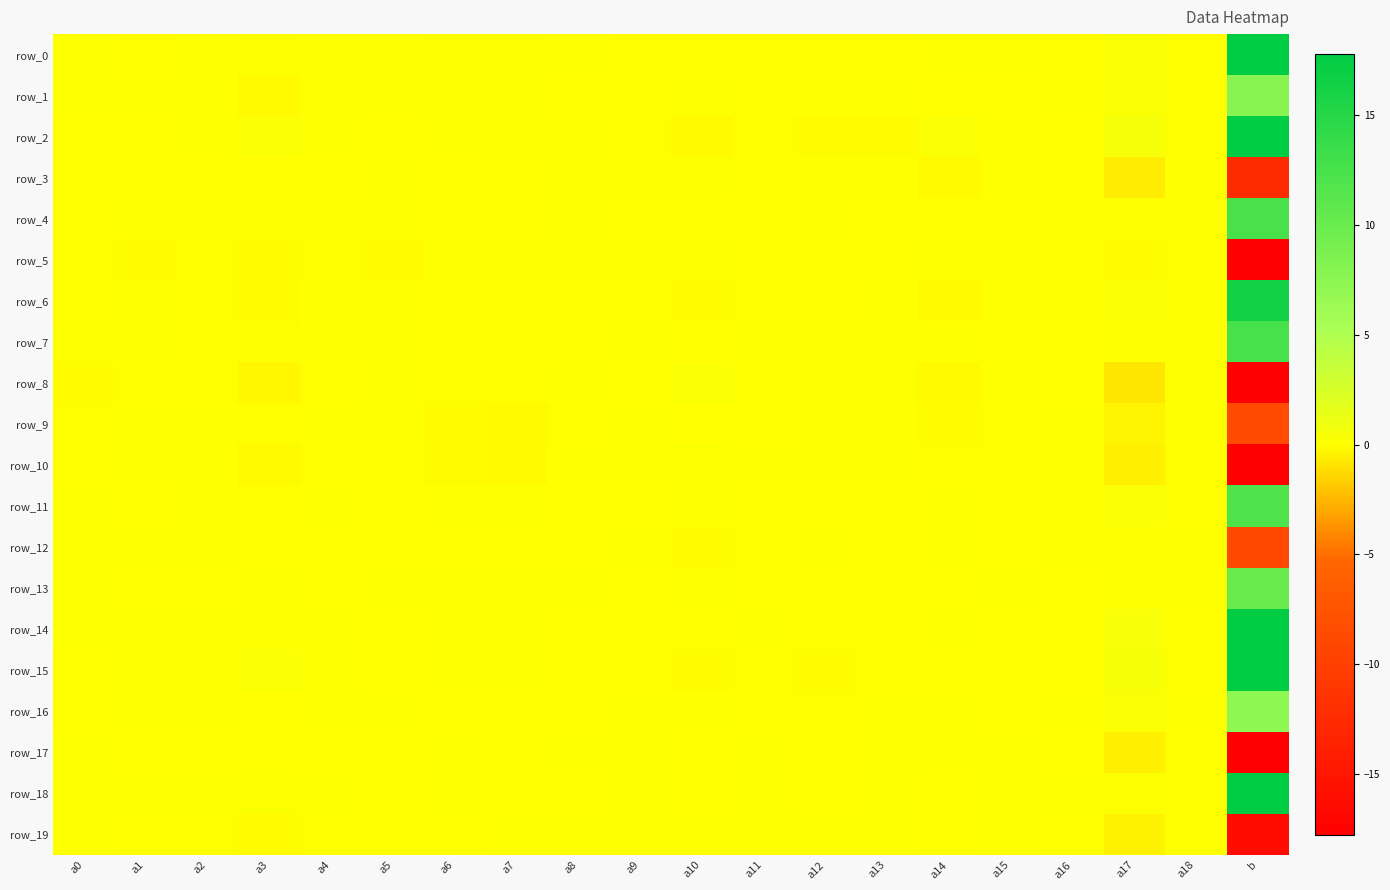

Reading right to left, extract all data points from this chart.

row_0: 17.8	-0.0	0.3	-0.0	0.1	0.1	-0.1	-0.0	-0.0	-0.0	-0.0	0.0	0.1	0.1	0.0	0.0	0.1	0.0	-0.0	0.0
row_1: 7.8	-0.0	0.3	0.0	-0.0	-0.1	0.0	0.0	-0.0	0.0	-0.0	-0.0	0.0	0.0	0.0	0.0	-0.1	0.0	0.0	0.0
row_2: 18.1	-0.0	0.6	-0.0	0.0	0.2	-0.1	-0.1	-0.0	-0.2	-0.0	0.0	0.2	0.1	-0.0	0.0	0.2	0.0	-0.0	-0.0
row_3: -12.4	0.0	-0.6	-0.0	0.0	-0.1	0.1	0.1	-0.0	0.1	0.0	0.0	-0.0	-0.0	0.0	-0.0	-0.0	-0.0	-0.0	-0.0
row_4: 12.4	0.0	0.1	0.0	-0.0	-0.0	-0.0	0.0	-0.0	-0.0	-0.0	0.0	-0.0	-0.0	0.0	0.0	0.1	0.0	0.0	-0.0
row_5: -19.1	-0.0	-0.1	-0.0	0.0	0.2	-0.0	-0.0	-0.0	0.0	0.0	0.0	0.0	0.0	-0.1	-0.0	-0.1	-0.0	-0.1	-0.0
row_6: 16.5	0.0	0.3	0.0	0.0	-0.2	0.0	-0.0	-0.0	-0.1	-0.0	-0.0	-0.0	-0.0	0.0	0.0	-0.1	-0.0	0.0	-0.0
row_7: 12.5	0.0	0.0	-0.0	-0.0	0.0	0.0	0.0	0.0	-0.0	0.0	-0.0	-0.0	-0.0	0.0	0.0	0.1	-0.0	0.0	0.1
row_8: -39.3	0.0	-0.8	-0.0	0.1	-0.2	0.1	0.1	-0.0	0.3	-0.0	0.0	-0.0	-0.0	0.0	-0.0	-0.3	-0.0	-0.0	-0.1
row_9: -8.7	0.0	-0.4	0.0	-0.0	-0.1	0.1	0.0	-0.0	-0.0	0.0	-0.0	-0.2	-0.1	0.0	0.0	-0.0	0.0	0.0	-0.1
row_10: -27.6	-0.0	-0.6	0.0	-0.0	-0.1	0.0	0.1	0.0	0.2	0.0	0.0	-0.2	-0.1	-0.0	-0.0	-0.2	0.0	0.0	-0.0
row_11: 11.9	-0.0	0.3	0.0	-0.0	0.0	-0.0	-0.0	-0.0	0.0	-0.0	-0.0	0.0	0.0	-0.0	0.0	-0.0	0.0	-0.0	0.1
row_12: -8.8	0.0	0.1	0.0	-0.0	0.1	-0.0	0.0	-0.0	-0.1	0.0	-0.0	-0.0	-0.0	-0.0	-0.0	-0.1	0.0	0.0	0.0
row_13: 10.1	0.0	0.0	-0.0	0.0	-0.1	-0.0	-0.0	-0.0	0.0	-0.0	0.0	0.1	0.1	0.0	-0.0	0.1	-0.0	-0.0	0.0
row_14: 18.9	-0.0	0.4	-0.0	-0.0	0.1	-0.0	-0.0	0.0	-0.0	-0.0	-0.0	0.1	0.0	-0.0	0.0	0.1	0.0	0.0	0.0
row_15: 29.3	-0.0	0.5	-0.0	-0.0	-0.0	-0.0	-0.1	-0.0	-0.1	-0.0	-0.0	0.1	0.1	-0.0	0.0	0.2	0.0	0.0	-0.0
row_16: 7.2	0.0	0.3	0.0	-0.0	0.0	0.0	-0.0	-0.0	0.0	0.0	-0.0	-0.0	-0.0	0.0	0.0	-0.0	0.0	0.0	-0.0
row_17: -31.1	-0.0	-0.5	-0.0	0.0	0.1	0.0	-0.0	0.0	-0.0	0.0	0.0	-0.0	0.0	-0.0	-0.0	-0.1	-0.0	-0.0	0.0
row_18: 27.8	-0.0	0.2	0.0	0.0	-0.0	0.0	-0.0	0.0	-0.0	0.0	-0.0	-0.1	0.0	-0.0	0.0	0.2	0.0	0.0	0.0
row_19: -16.3	-0.0	-0.4	-0.0	0.0	-0.0	0.0	0.0	0.1	0.0	0.0	0.0	0.0	-0.0	-0.0	-0.0	-0.1	-0.0	-0.0	0.0